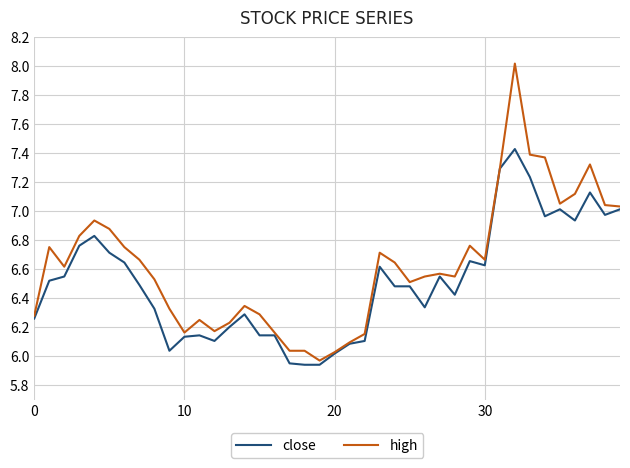

Which series has the largest range (max minus min)?

high